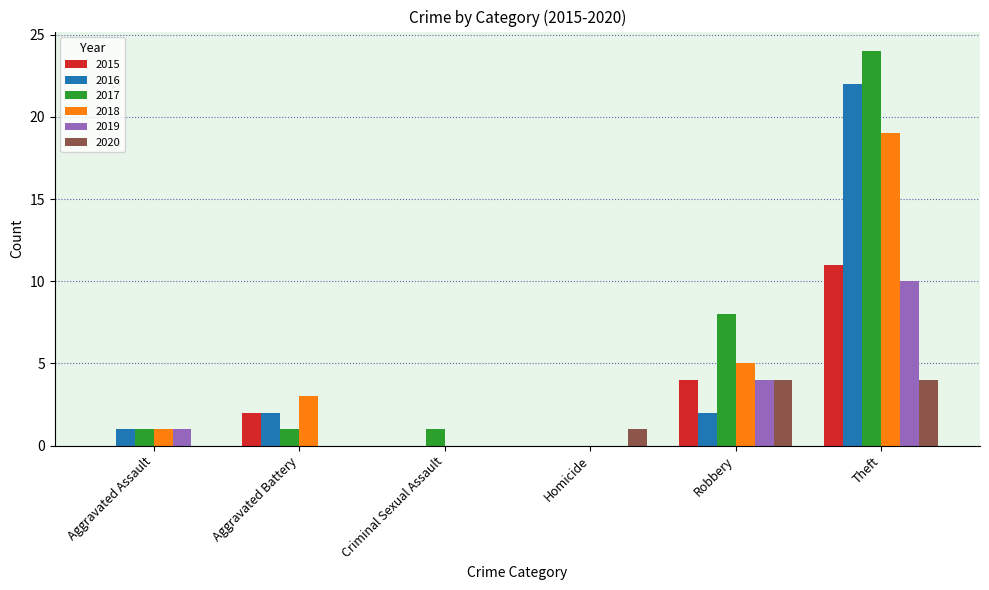

What is the sum of all 2016 values?

27